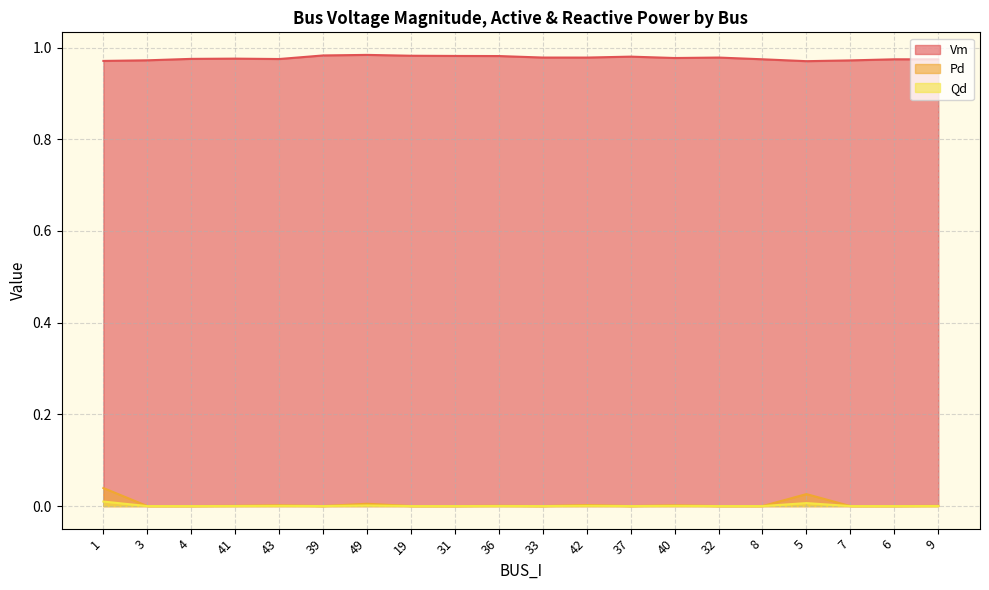

Reading right to left, extract all data points from this chart.

Vm: 9=1.0	6=1.0	7=1.0	5=1.0	8=1.0	32=1.0	40=1.0	37=1.0	42=1.0	33=1.0	36=1.0	31=1.0	19=1.0	49=1.0	39=1.0	43=1.0	41=1.0	4=1.0	3=1.0	1=1.0
Pd: 9=0.0	6=0.0	7=0.0	5=0.0	8=0.0	32=0.0	40=0.0	37=0.0	42=0.0	33=0.0	36=0.0	31=0.0	19=0.0	49=0.0	39=0.0	43=0.0	41=0.0	4=0.0	3=0.0	1=0.0
Qd: 9=0.0	6=0.0	7=0.0	5=0.0	8=0.0	32=0.0	40=0.0	37=0.0	42=0.0	33=0.0	36=0.0	31=0.0	19=0.0	49=0.0	39=0.0	43=0.0	41=0.0	4=0.0	3=0.0	1=0.0